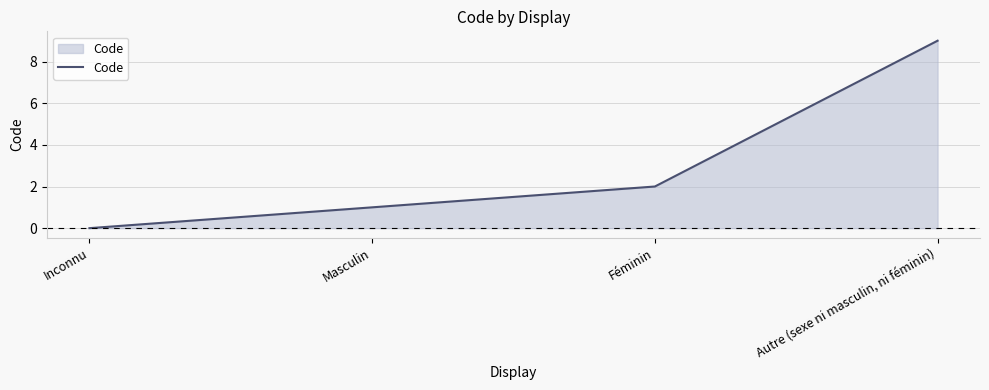

How many values are below 2?

2